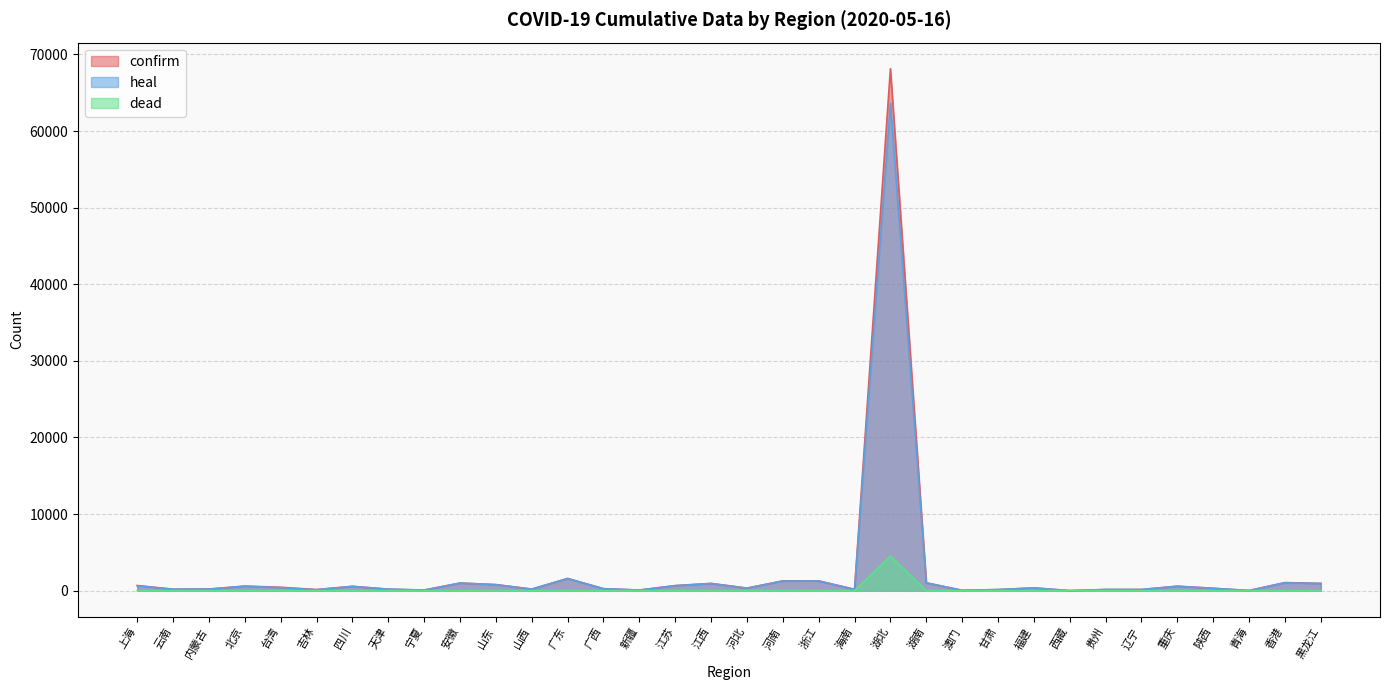

Which has a higher value, 天津 or 贵州?

天津